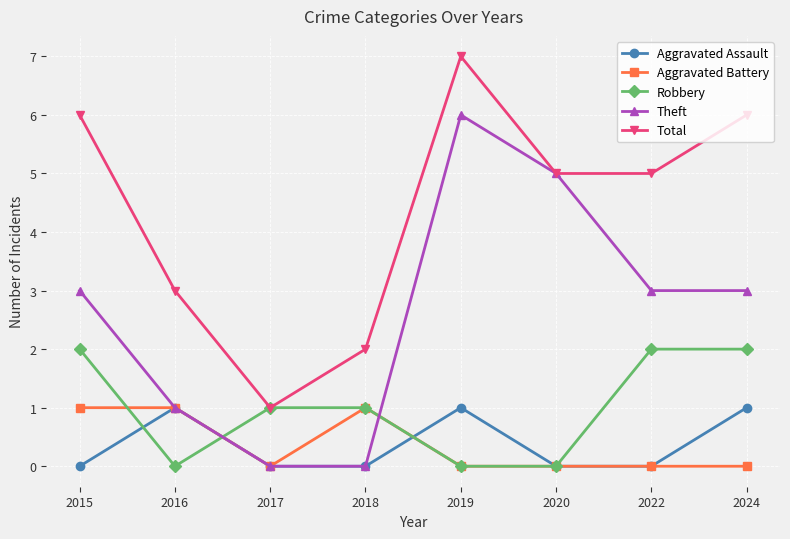

True or false: Robbery has a value of 1 at 2016.

False